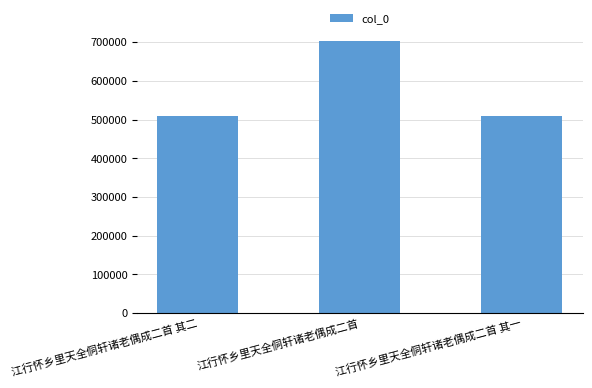

What is the approximate value at 江行怀乡里天全侗轩诸老偶成二首 其二?

509525